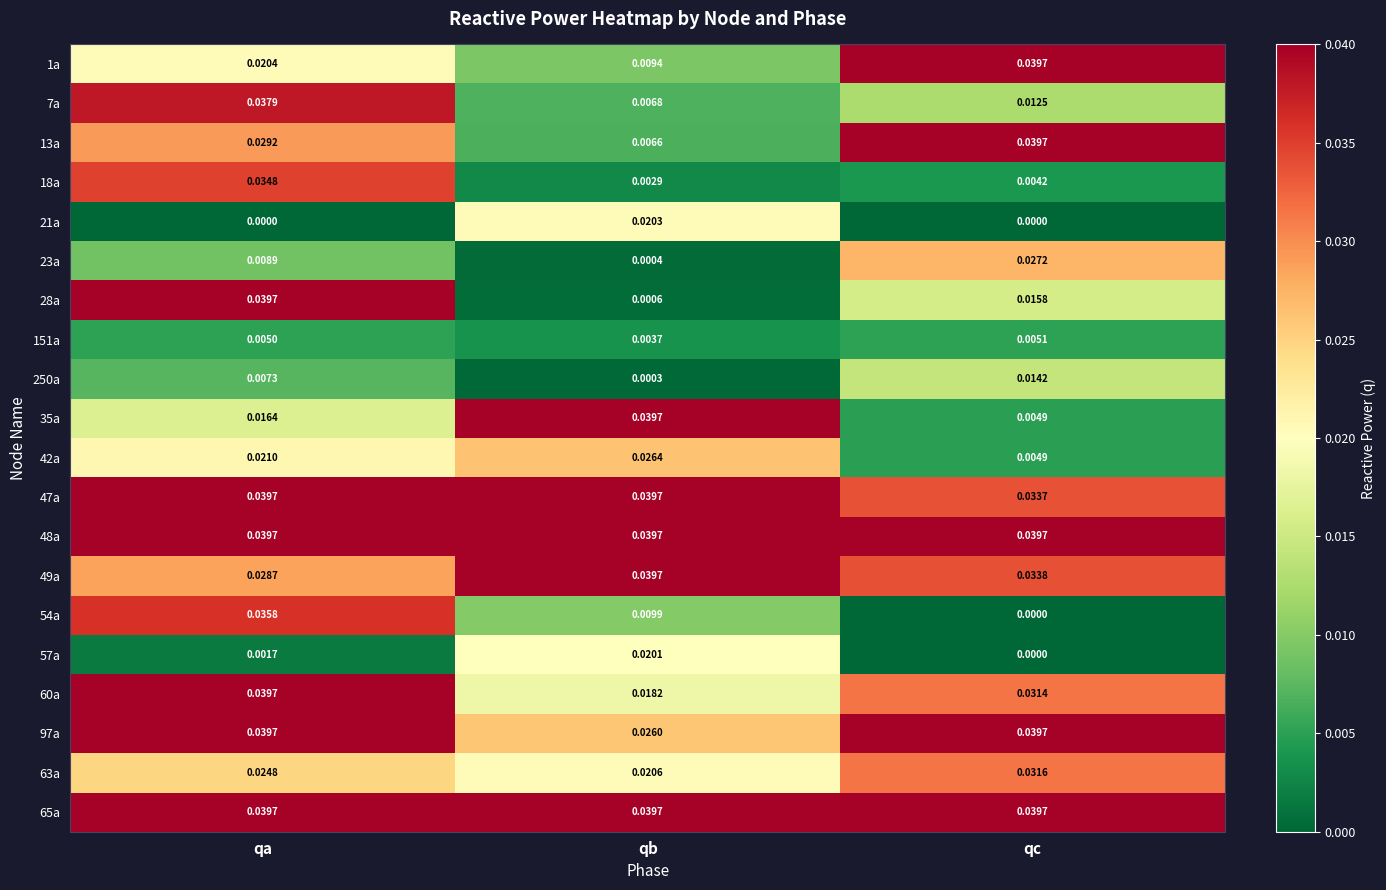

At which category is the sum across all series the highest?

qa